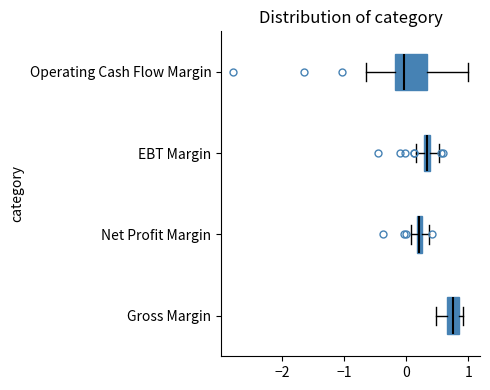

Comparing the boxes themselves (not the whiskers), which one is the widest?

Operating Cash Flow Margin